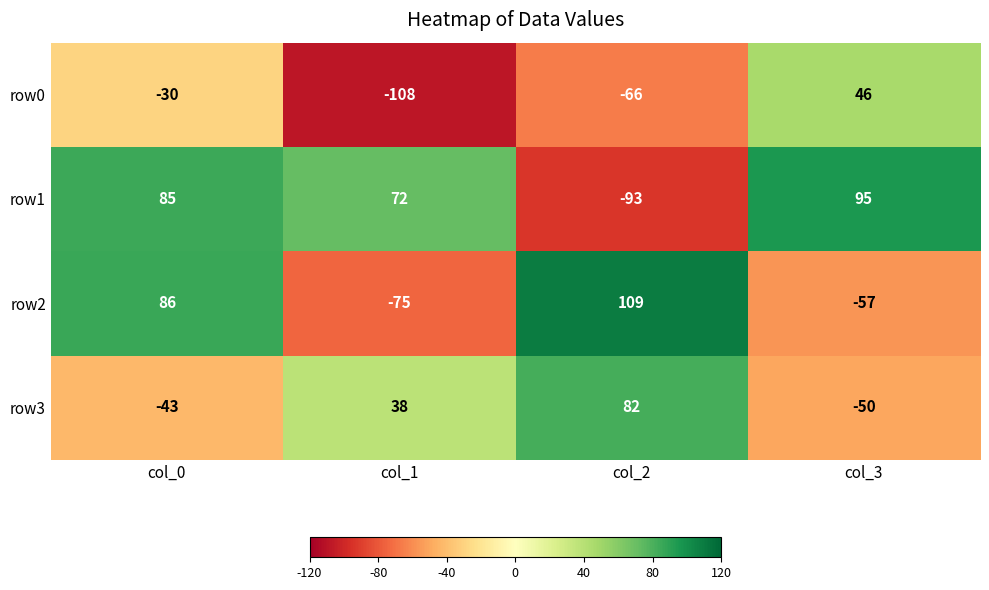

At how many categories does at least one series exceed 93?

2